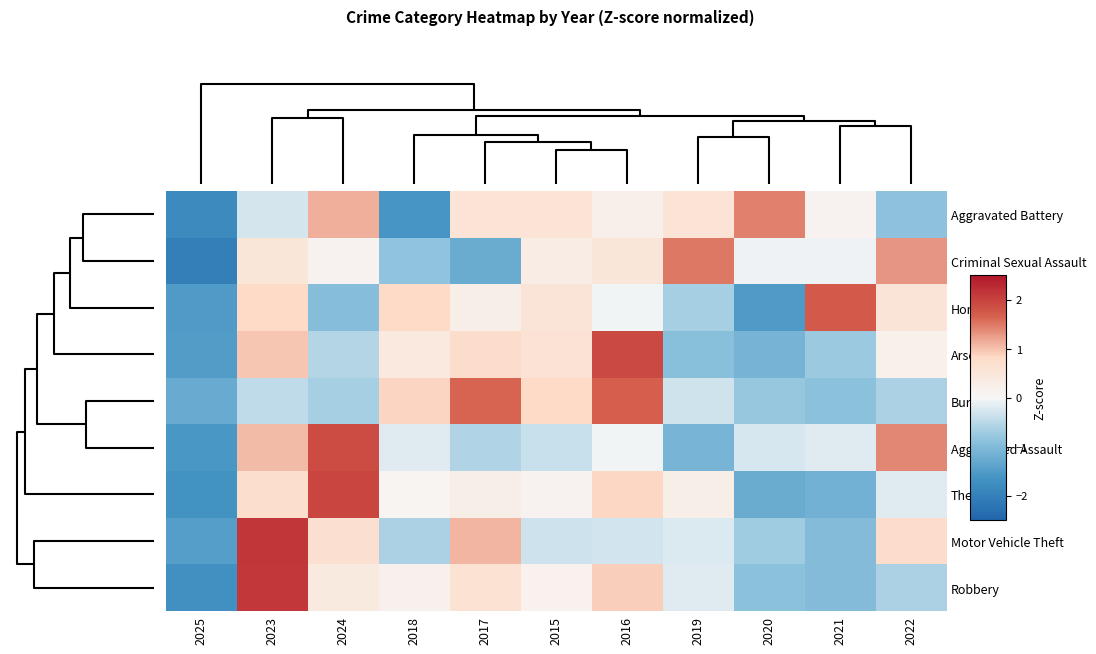

Reading left to right, list all the values displayed in this chart.

Aggravated Battery: 2025=-1.8	2023=-0.3	2024=1.1	2018=-1.6	2017=0.5	2015=0.5	2016=0.2	2019=0.5	2020=1.4	2021=0.1	2022=-0.9
Criminal Sexual Assault: 2025=-2.0	2023=0.5	2024=0.1	2018=-0.9	2017=-1.2	2015=0.3	2016=0.5	2019=1.5	2020=-0.1	2021=-0.1	2022=1.3
Homicide: 2025=-1.5	2023=0.8	2024=-0.9	2018=0.8	2017=0.2	2015=0.5	2016=-0.1	2019=-0.6	2020=-1.5	2021=1.7	2022=0.5
Arson: 2025=-1.5	2023=1.0	2024=-0.6	2018=0.4	2017=0.8	2015=0.6	2016=1.9	2019=-0.9	2020=-1.1	2021=-0.7	2022=0.2
Burglary: 2025=-1.3	2023=-0.5	2024=-0.7	2018=0.9	2017=1.6	2015=0.8	2016=1.7	2019=-0.3	2020=-0.8	2021=-0.9	2022=-0.6
Aggravated Assault: 2025=-1.6	2023=1.0	2024=1.9	2018=-0.2	2017=-0.6	2015=-0.4	2016=-0.1	2019=-1.1	2020=-0.3	2021=-0.2	2022=1.4
Theft: 2025=-1.7	2023=0.7	2024=2.0	2018=0.1	2017=0.3	2015=0.1	2016=0.9	2019=0.2	2020=-1.2	2021=-1.2	2022=-0.2
Motor Vehicle Theft: 2025=-1.5	2023=2.1	2024=0.6	2018=-0.6	2017=1.1	2015=-0.3	2016=-0.3	2019=-0.2	2020=-0.7	2021=-1.0	2022=0.8
Robbery: 2025=-1.7	2023=2.1	2024=0.4	2018=0.2	2017=0.6	2015=0.2	2016=0.9	2019=-0.2	2020=-0.9	2021=-1.0	2022=-0.6